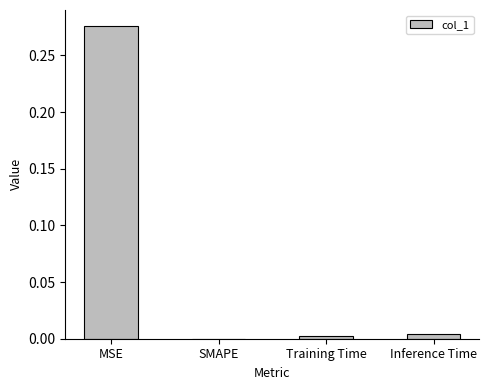

True or false: the data shows 0.2 at MSE.

False